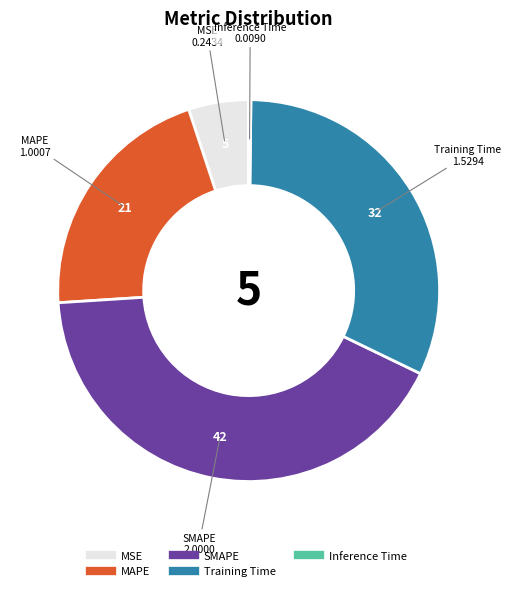

Is it true that Training Time is 32% of the pie?

True